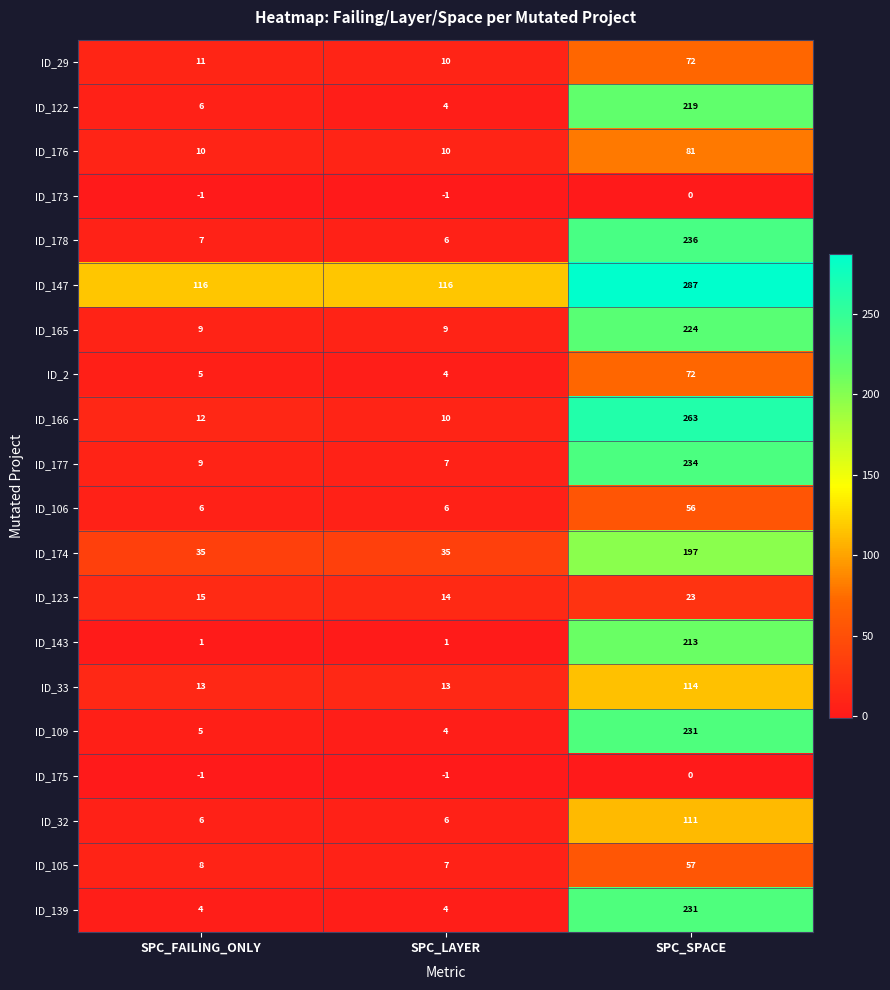

Which series changed the most between SPC_LAYER and SPC_SPACE?

ID_166